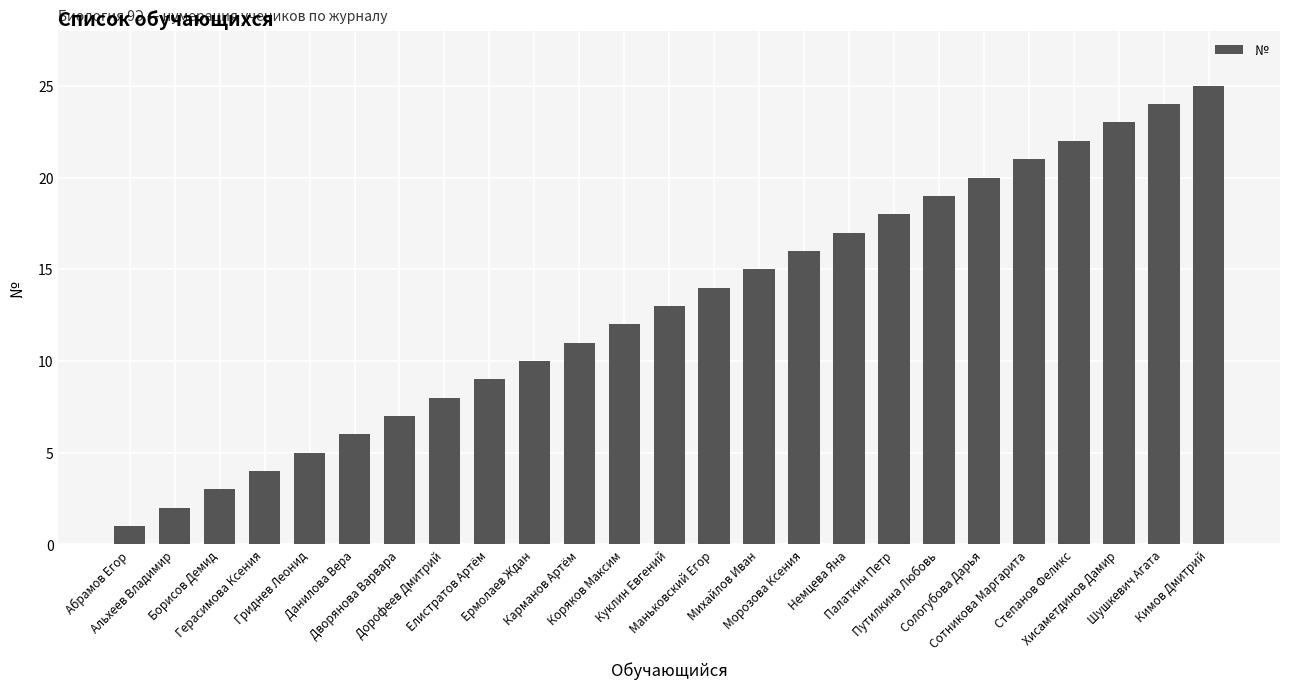

Rank the categories by value from highest to lowest.

Кимов Дмитрий, Шушкевич Агата, Хисаметдинов Дамир, Степанов Феликс, Сотникова Маргарита, Сологубова Дарья, Путилкина Любовь, Палаткин Петр, Немцева Яна, Морозова Ксения, Михайлов Иван, Маньковский Егор, Куклин Евгений, Коряков Максим, Карманов Артём, Ермолаев Ждан, Елистратов Артём, Дорофеев Дмитрий, Дворянова Варвара, Данилова Вера, Гриднев Леонид, Герасимова Ксения, Борисов Демид, Альхеев Владимир, Абрамов Егор